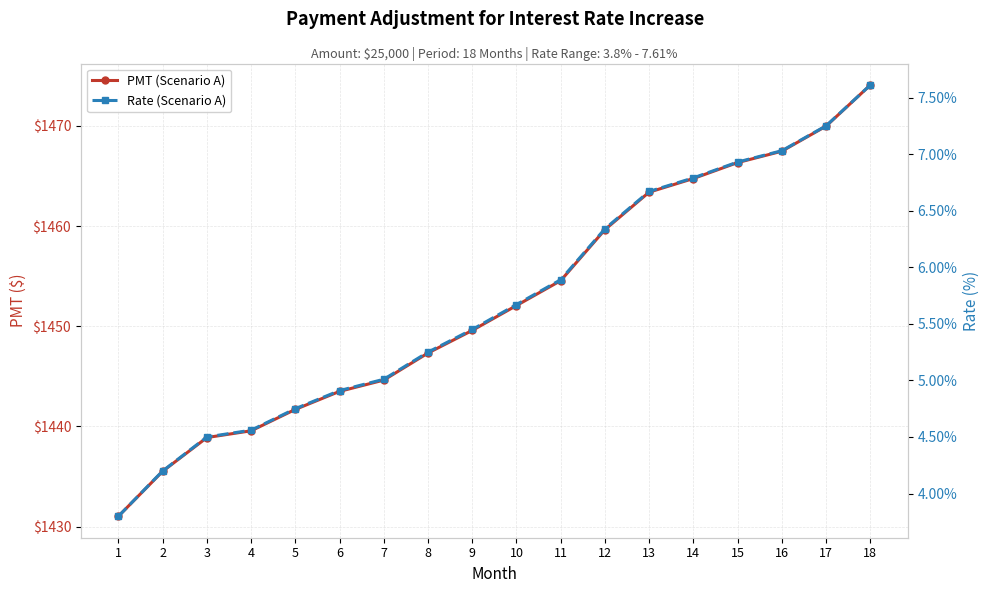

What is the value of the PMT (Scenario A) point at the 17th from the left?

1470.0